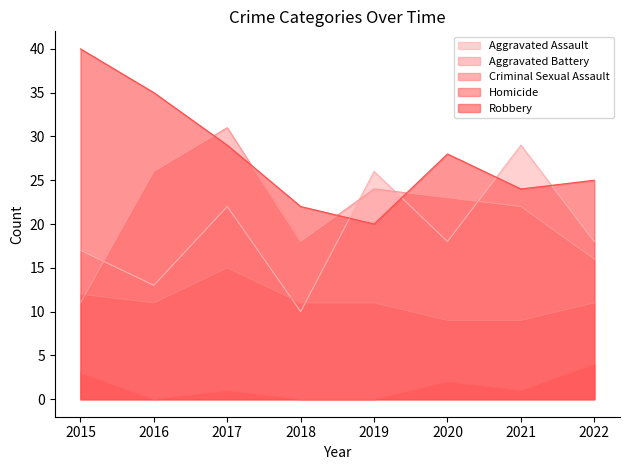

How many values in the Aggravated Battery series are below 23?

4